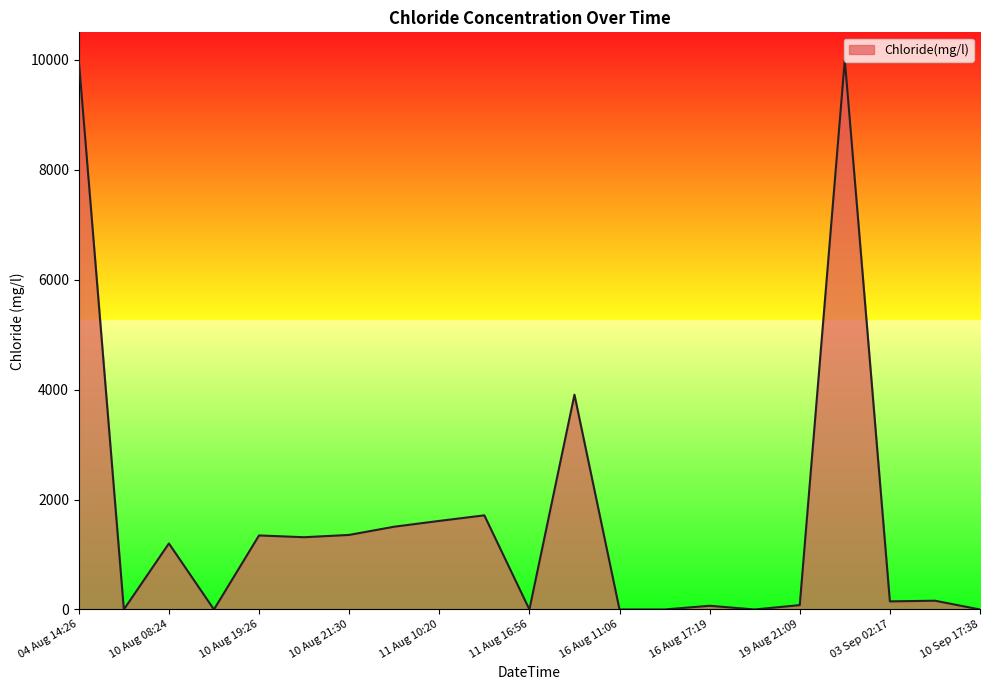

What is the difference between the maximum and minimum values?

9999.0